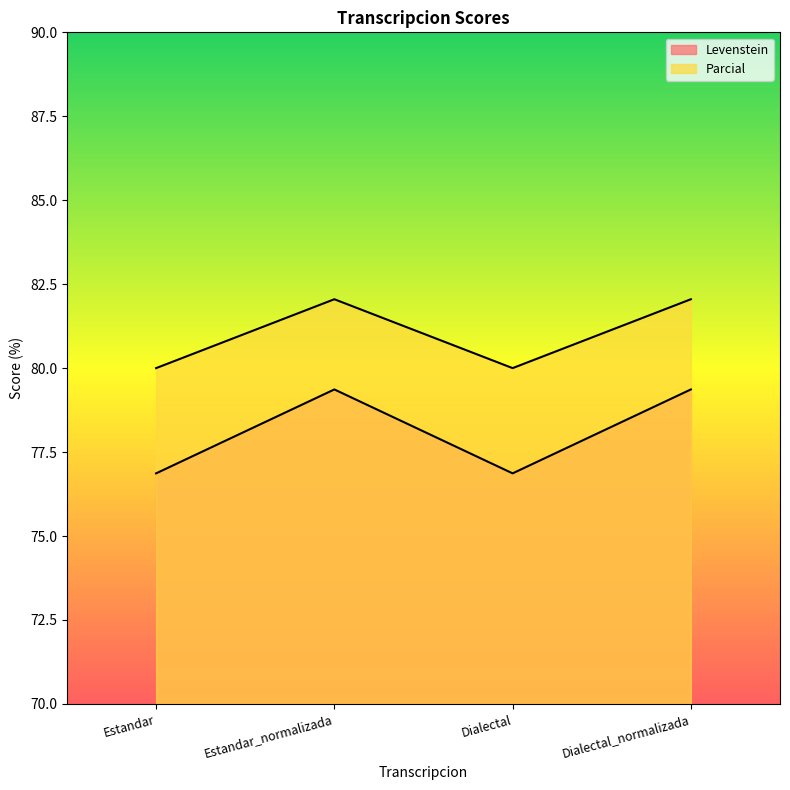

Which label corresponds to the largest value in the chart?

Estandar_normalizada